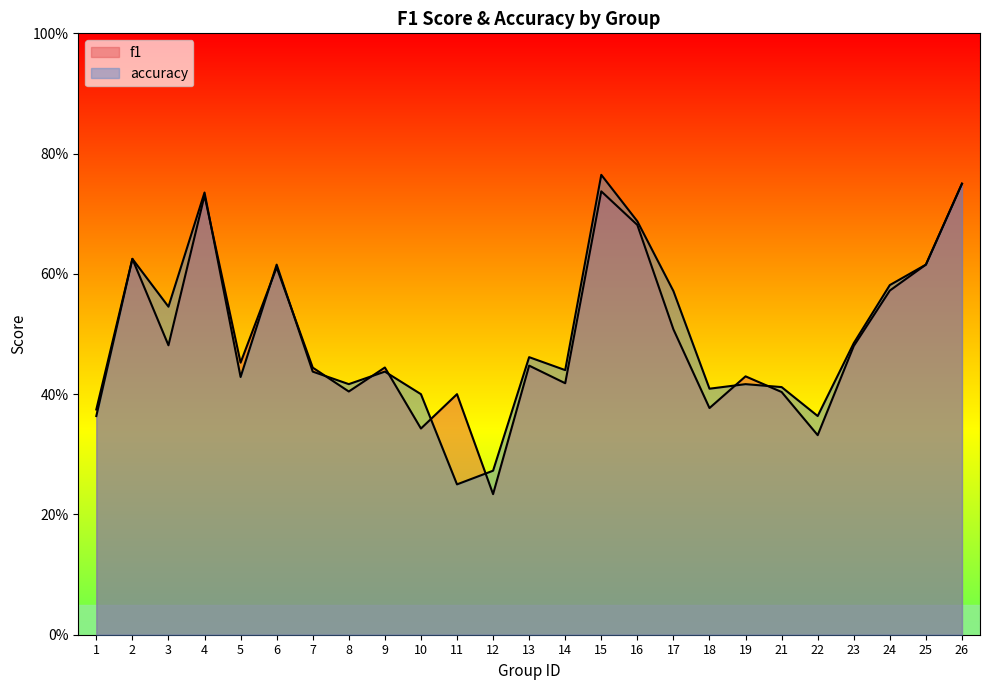

Between 4 and 17, which series saw the biggest shift?

f1